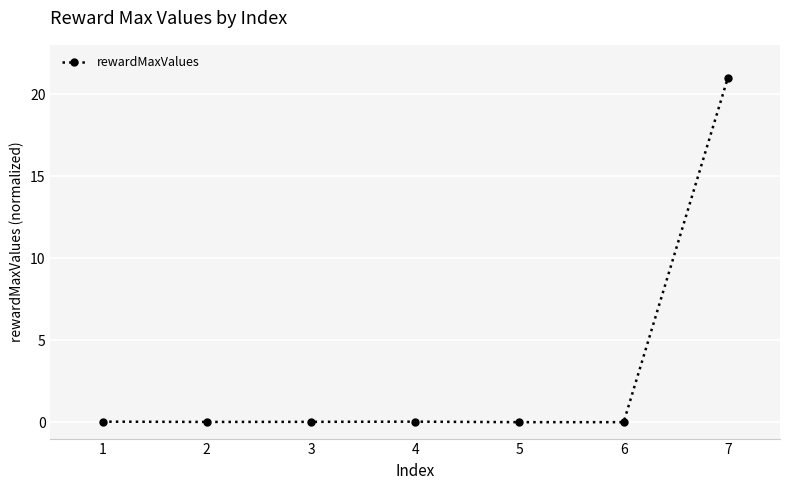

How many lines are shown in the chart?

1